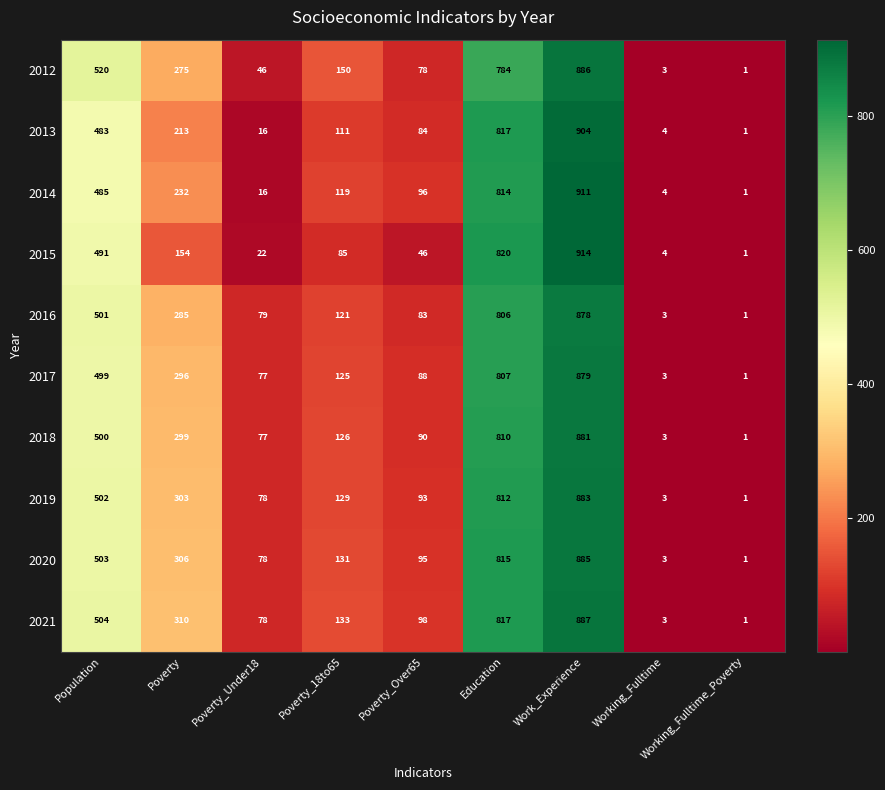

The value of 2012 at Work_Experience is 234. True or false?

False